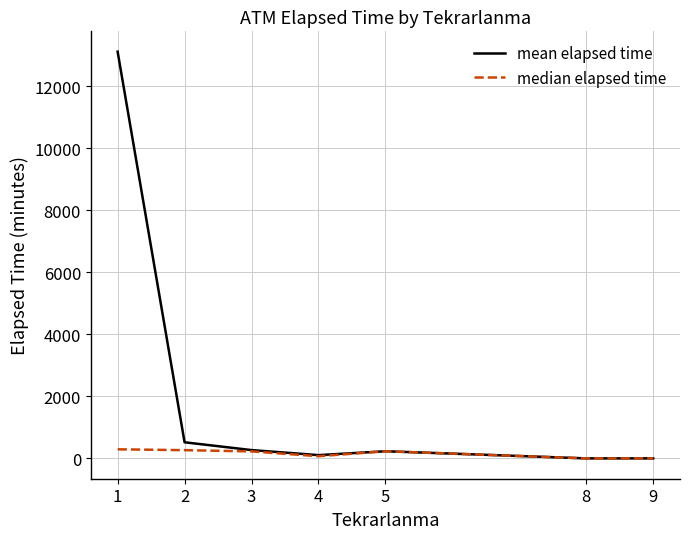

Where is mean elapsed time nearest to the value 6554?

2